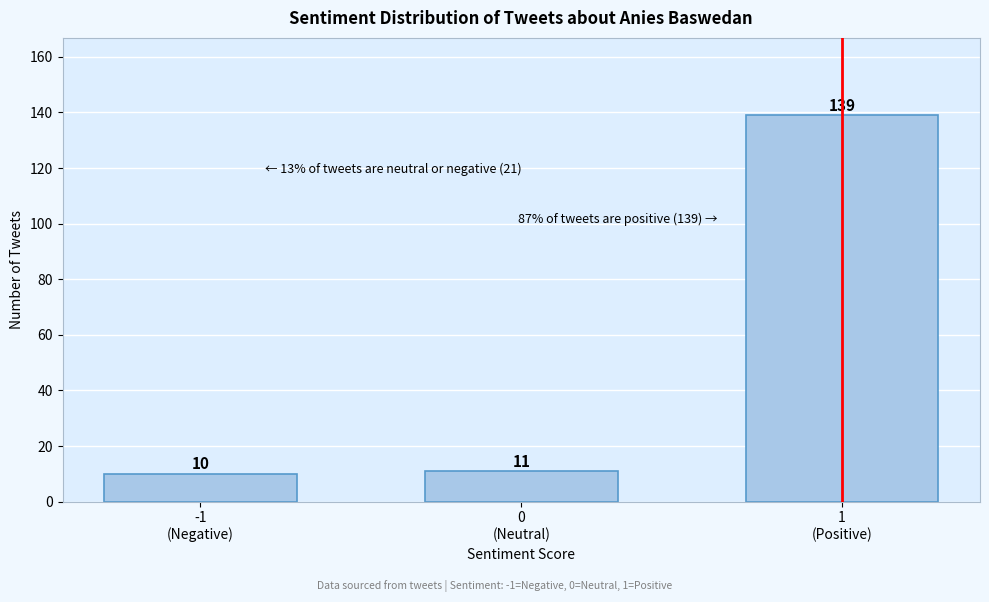

Reading right to left, extract all data points from this chart.

139	11	10